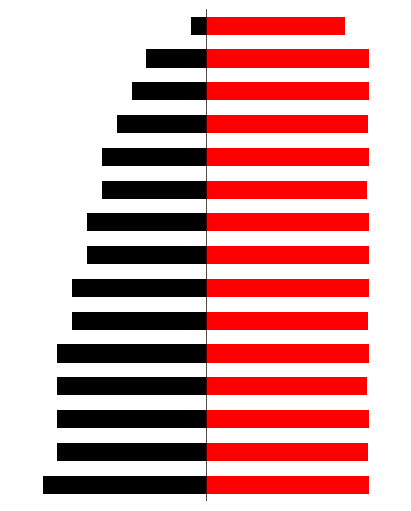

What is the value of the Avg Price bar at the 7th from the left?

5.0